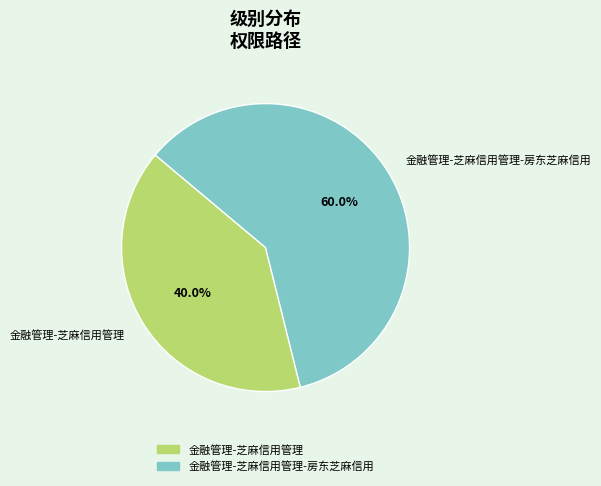

Rank the categories by value from highest to lowest.

金融管理-芝麻信用管理-房东芝麻信用, 金融管理-芝麻信用管理